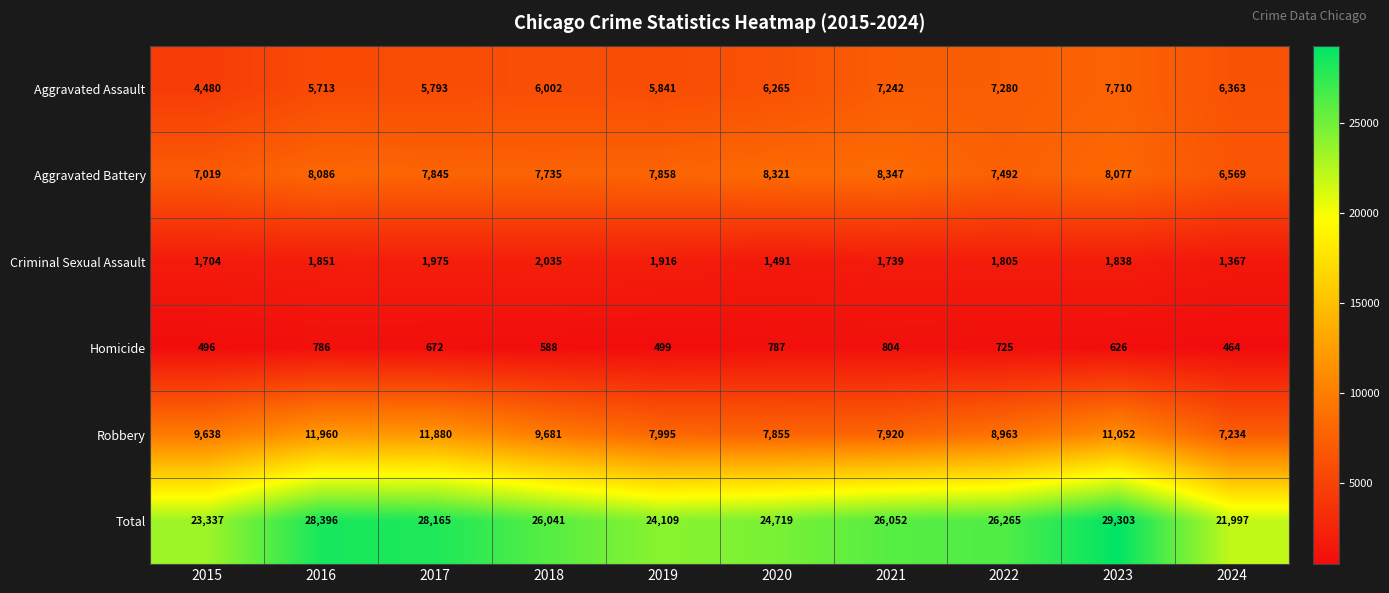

At which category does the chart reach its peak across all series?

2023